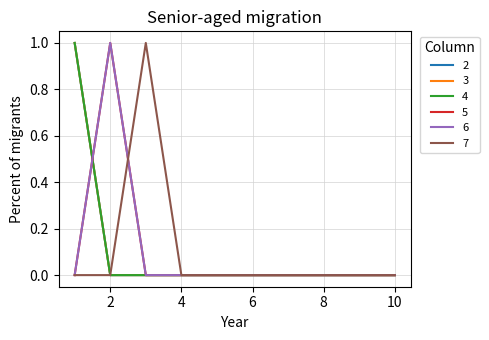

Does the chart display data point markers on the line(s)?

No